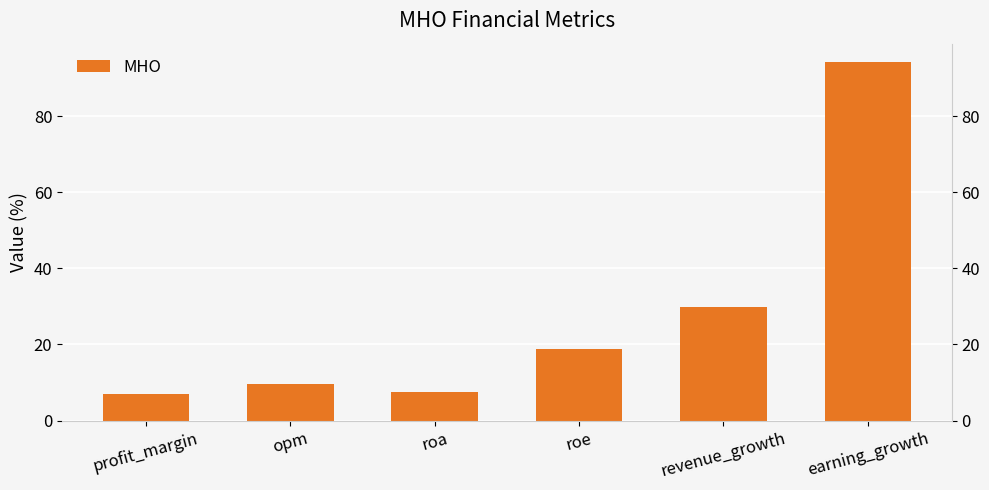

Reading right to left, list all the values displayed in this chart.

94.3	29.8	18.9	7.5	9.5	7.0